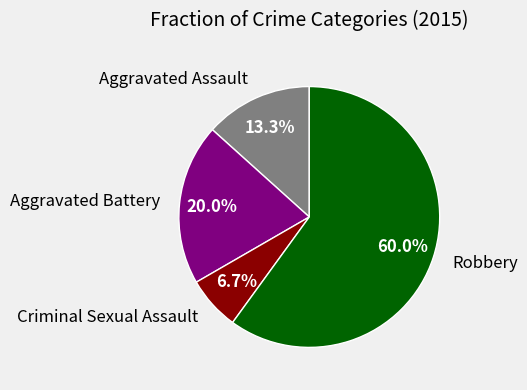

Is there a majority slice in this chart?

Yes